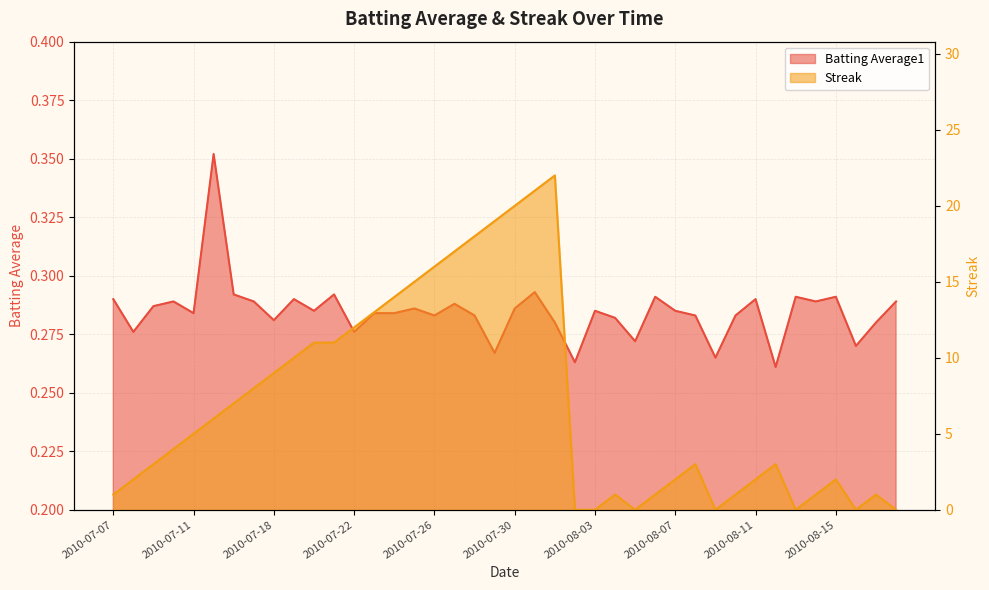

True or false: Batting Average1 and Streak cross at least once.

True